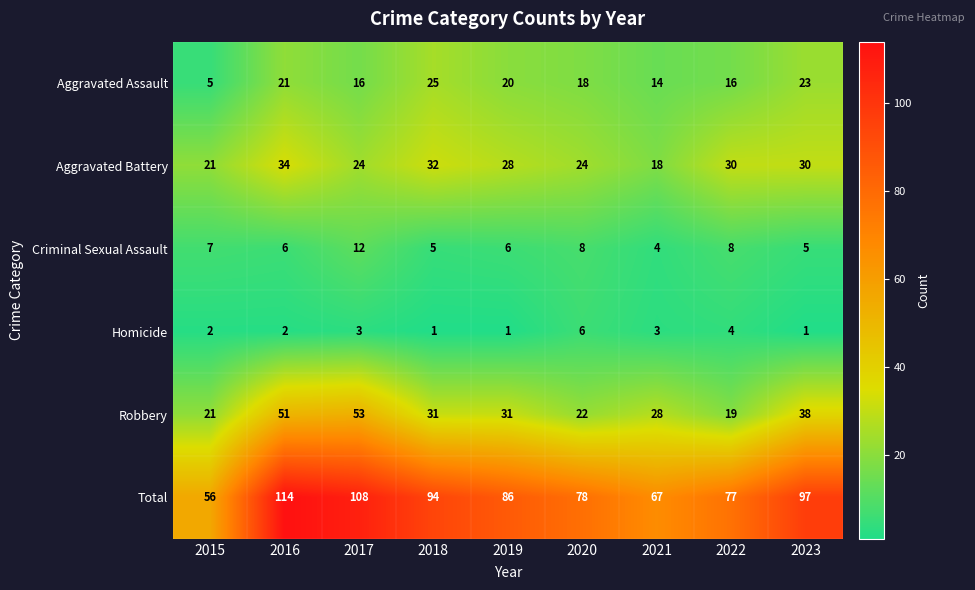

What is the difference between the highest and lowest values at 2023?

96